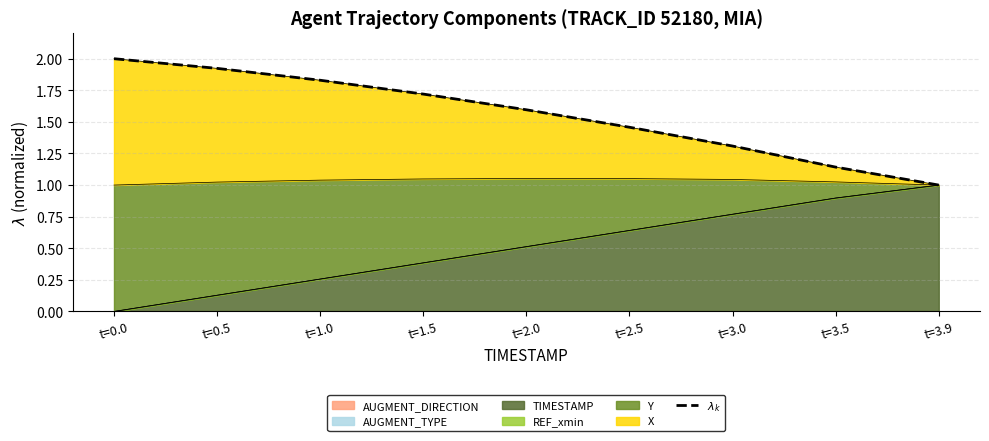

What is the smallest value displayed?

1.0